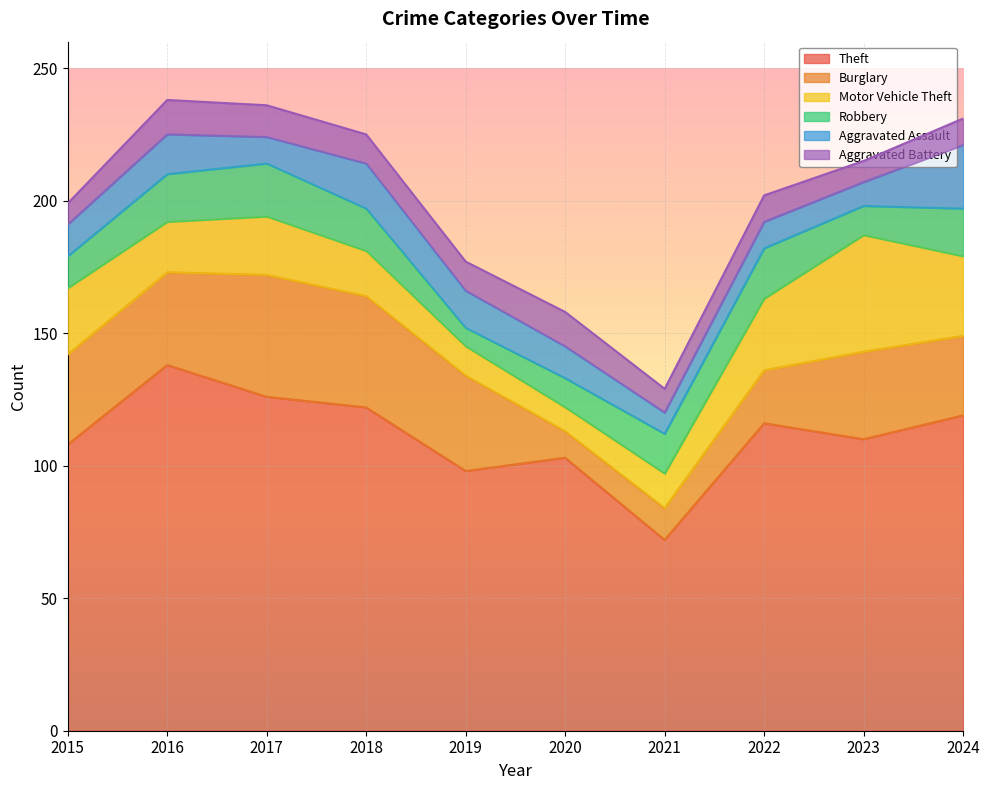

True or false: Motor Vehicle Theft and Aggravated Battery intersect in this chart.

True